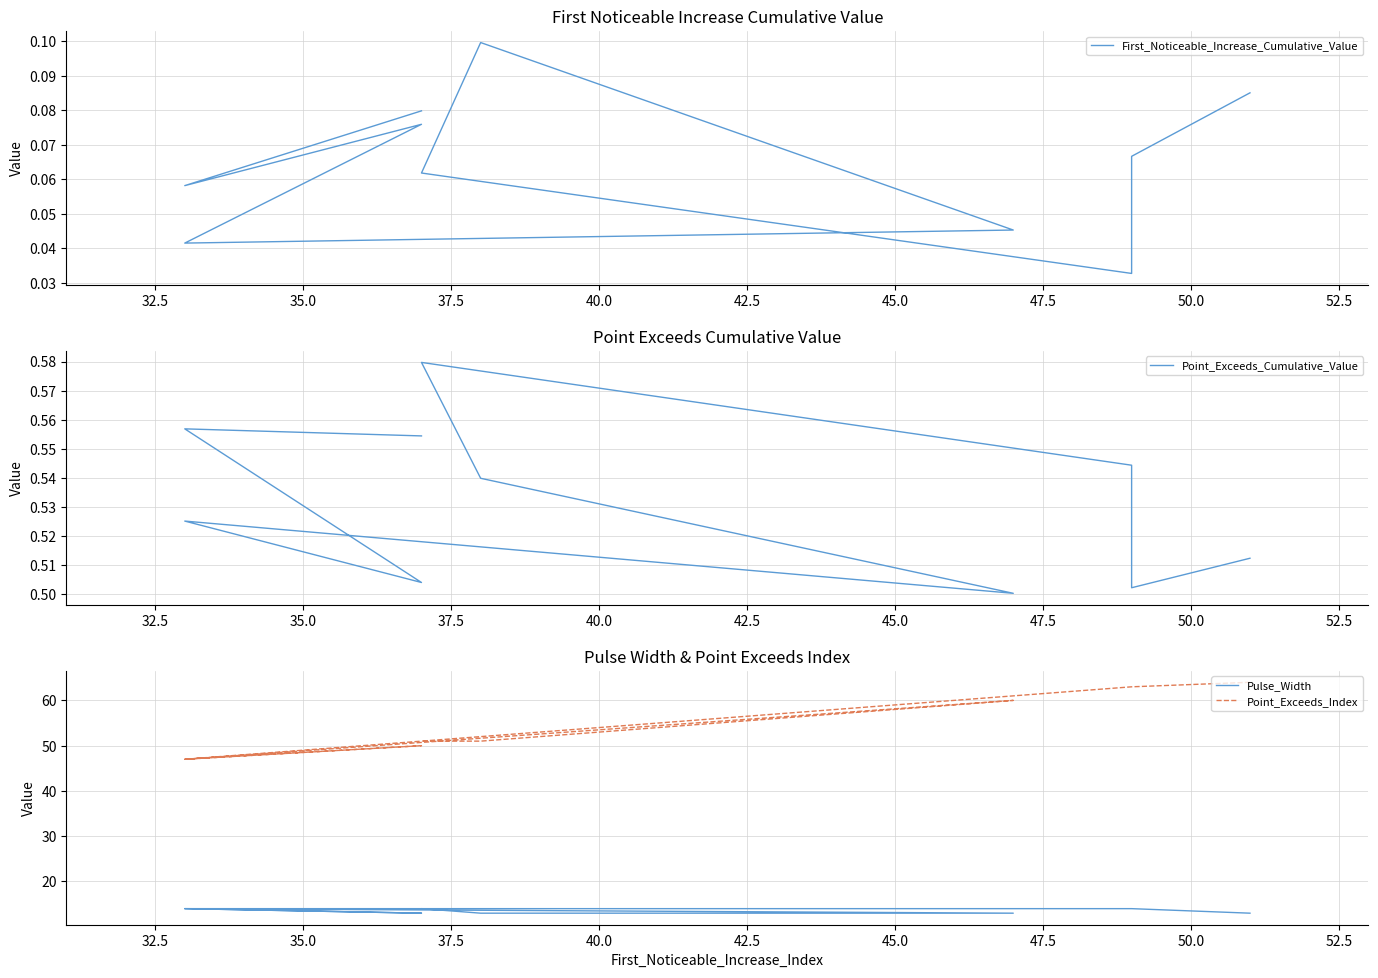

Between 42.5 and 35.0, which is larger?

42.5